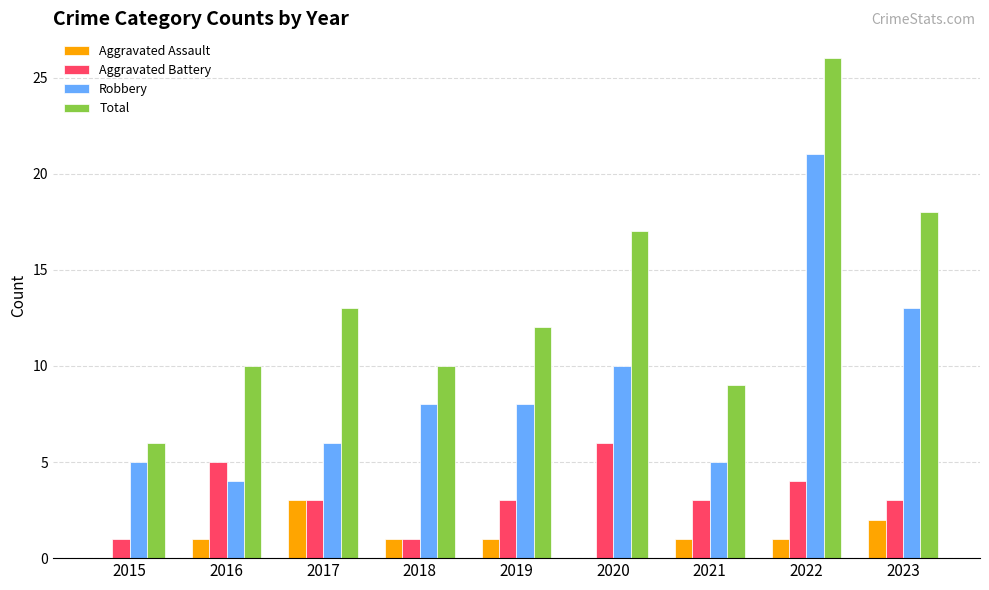

How many series are shown in this chart?

4